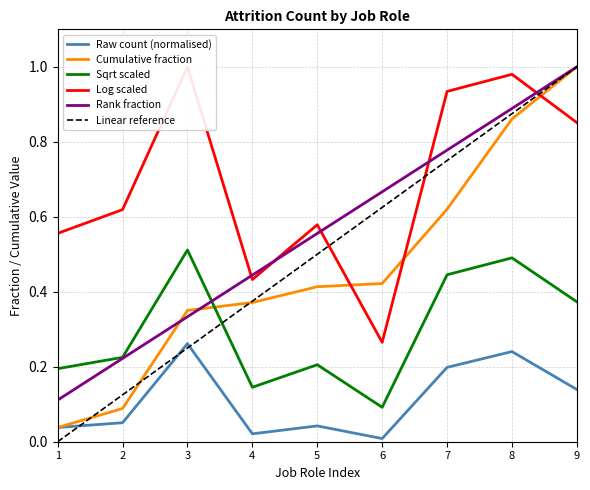

Rank the categories by Linear reference value from highest to lowest.

9, 8, 7, 6, 5, 4, 3, 2, 1